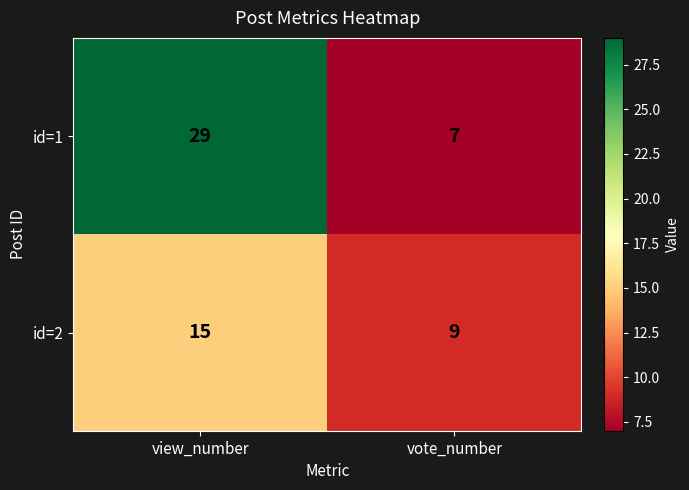

What is the difference between the id=1 values at vote_number and view_number?

22